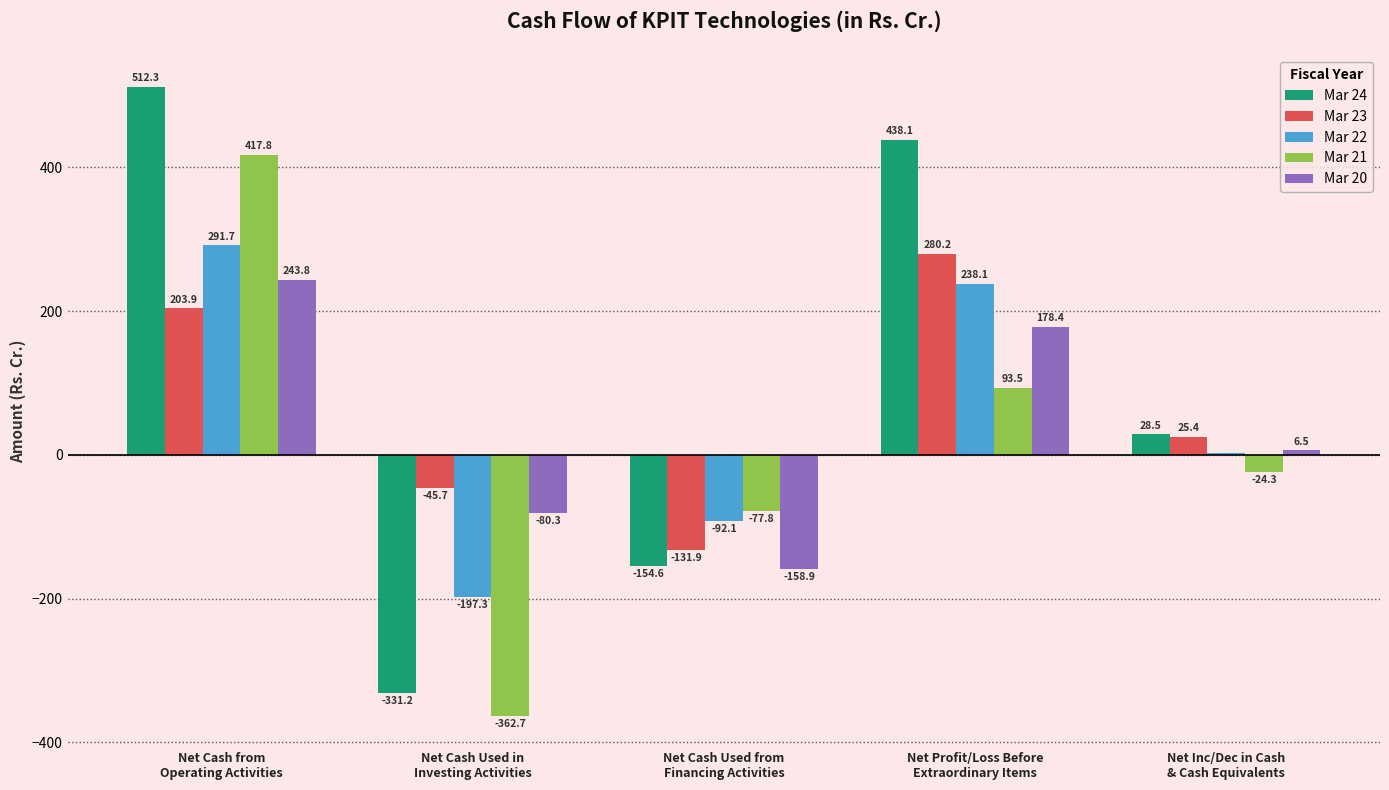

Which series has the largest total across all categories?

Mar 24